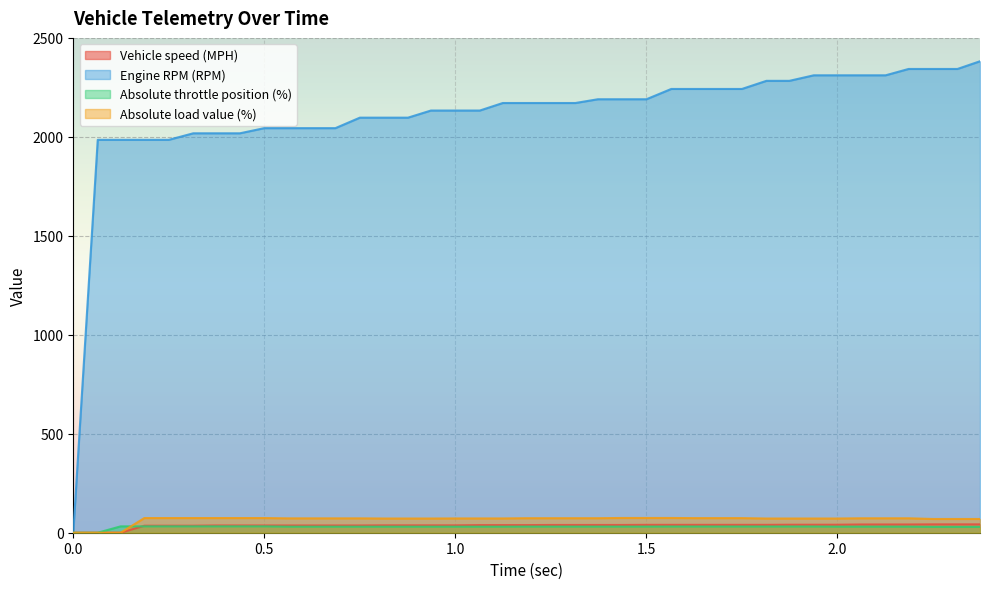

What is the value of the Absolute load value (%) point at the 35th from the left?

72.9